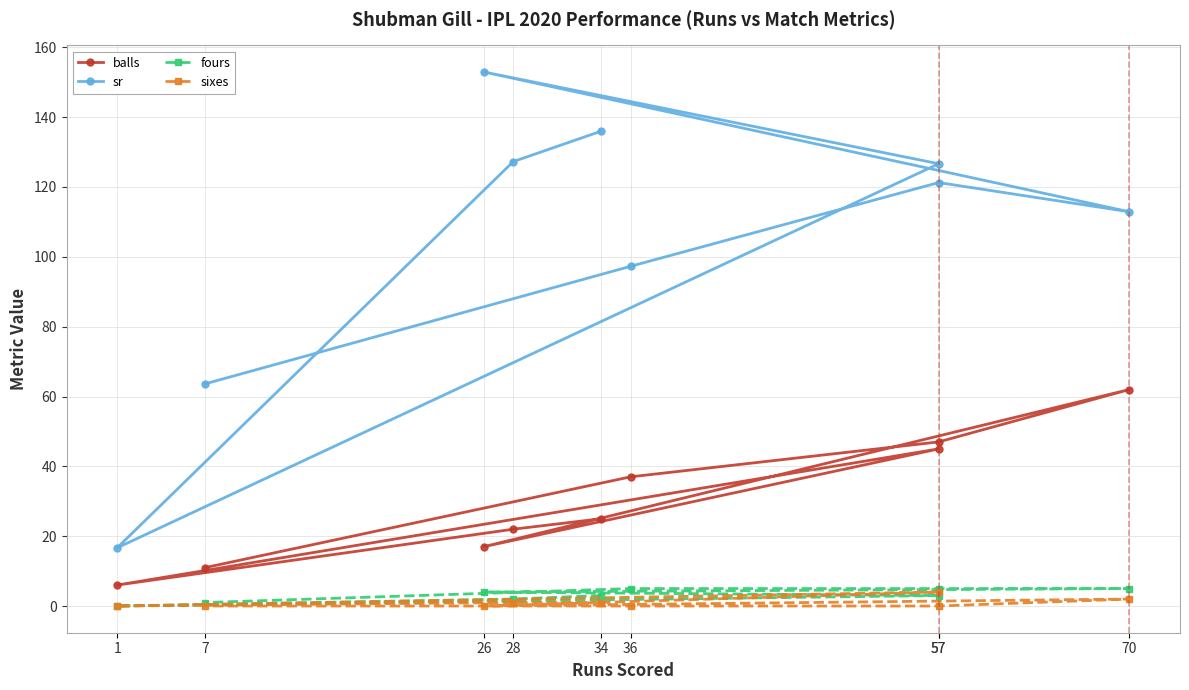

Where is the first local minimum for balls?

1